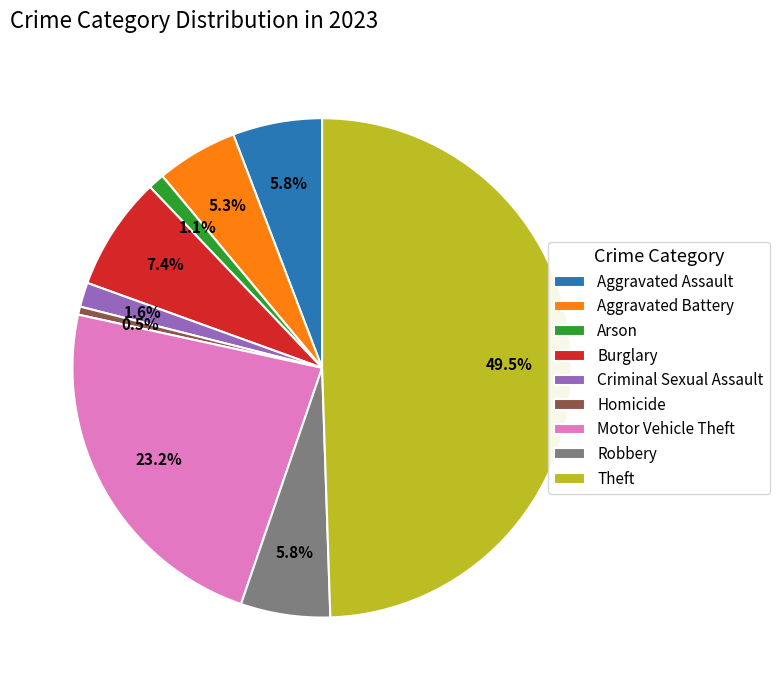

Does Burglary represent more than half of the total?

No